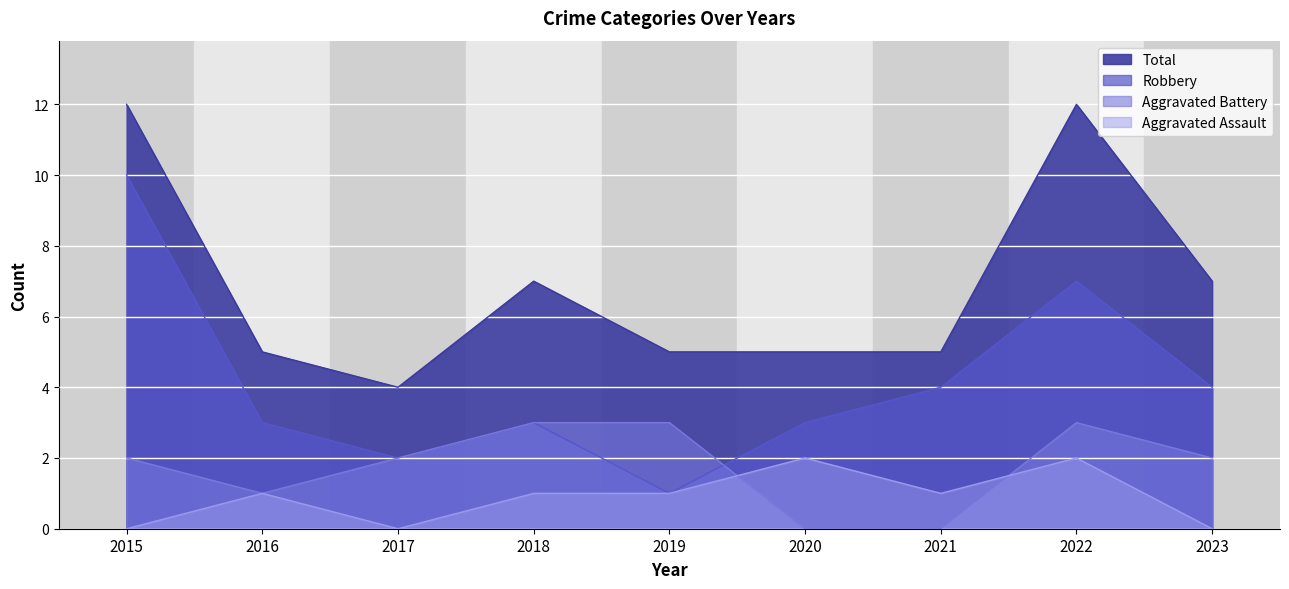

Reading left to right, list all the values displayed in this chart.

Aggravated Assault: 0	1	0	1	1	2	1	2	0
Aggravated Battery: 2	1	2	3	3	0	0	3	2
Robbery: 10	3	2	3	1	3	4	7	4
Total: 12	5	4	7	5	5	5	12	7